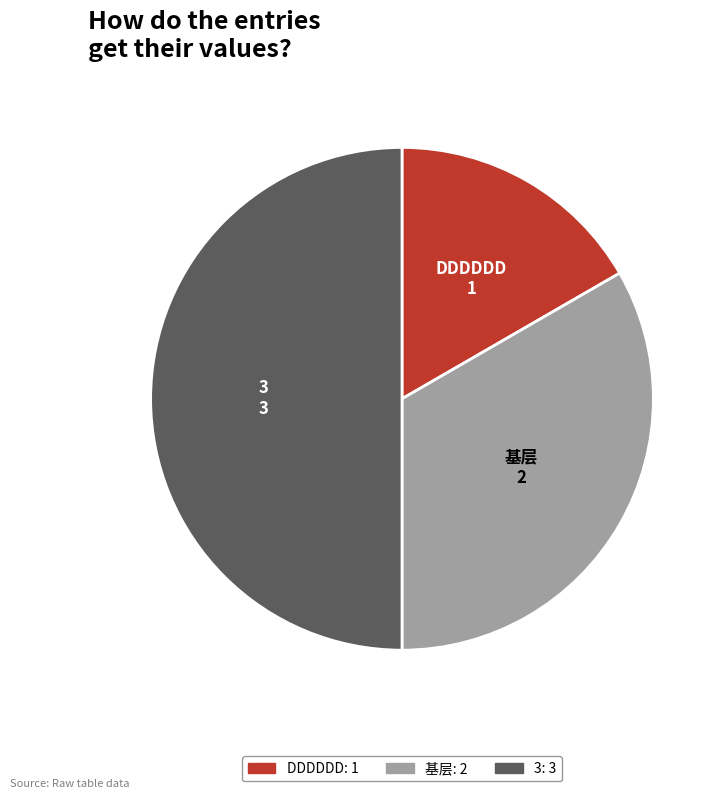

Combined, do 3 and 基层 account for over 50%?

Yes